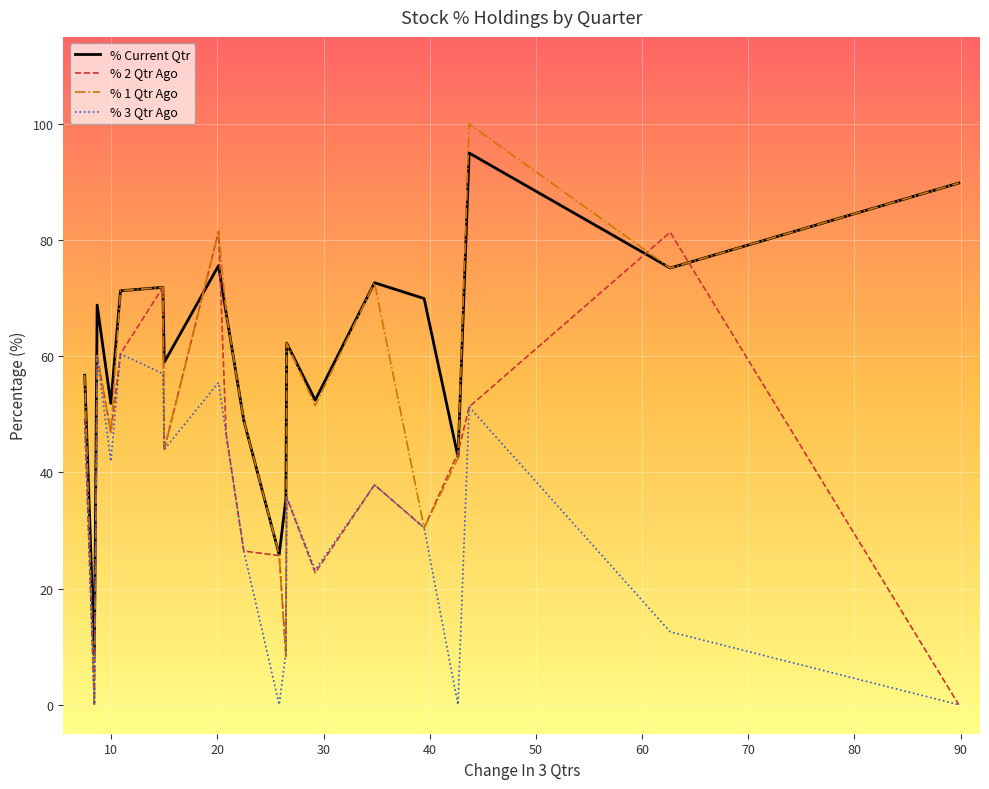

True or false: % Current Qtr has more than 2 interior local peaks.

True